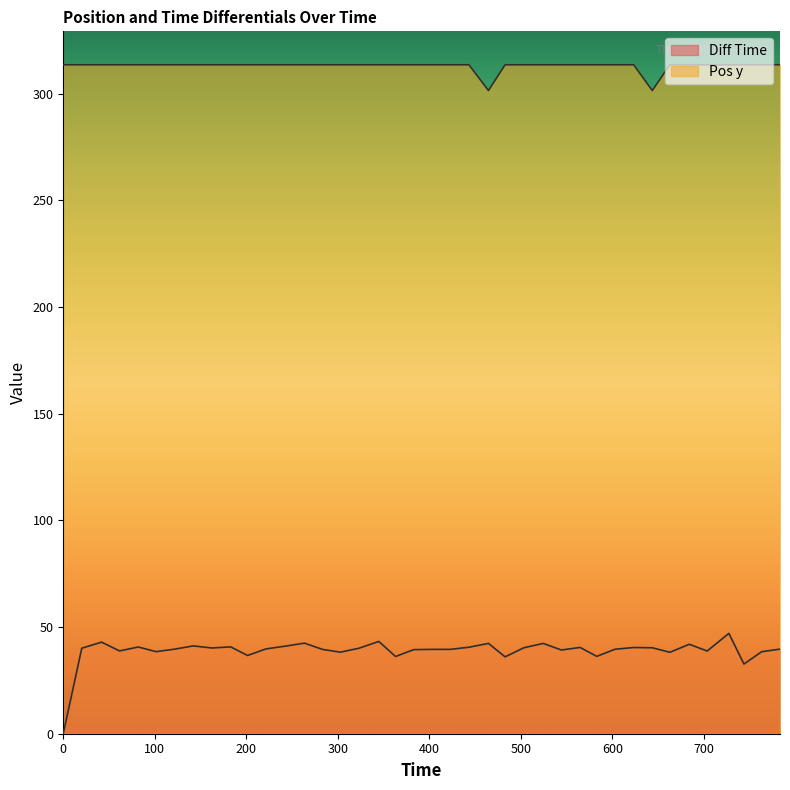

Which series changed the most between 582.89 and 763.09?

Diff Time